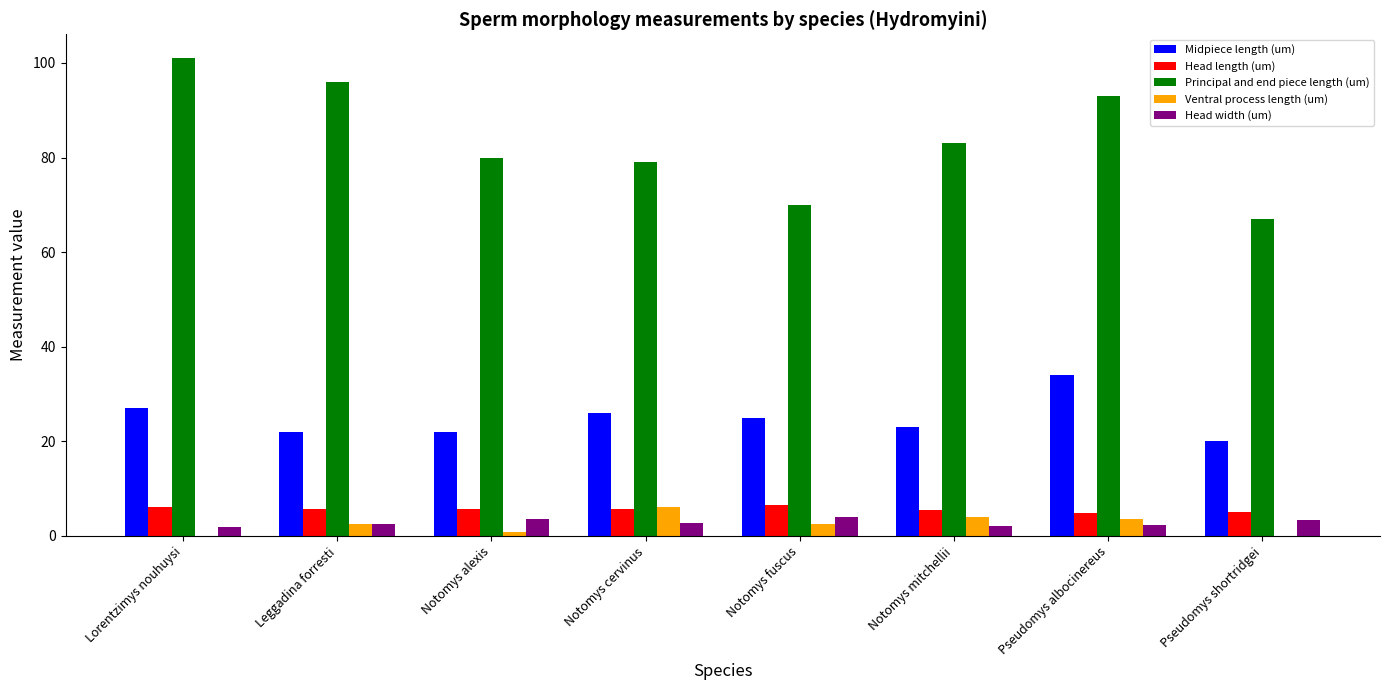

Where does the Midpiece length (um) series first go above 25?

Lorentzimys nouhuysi